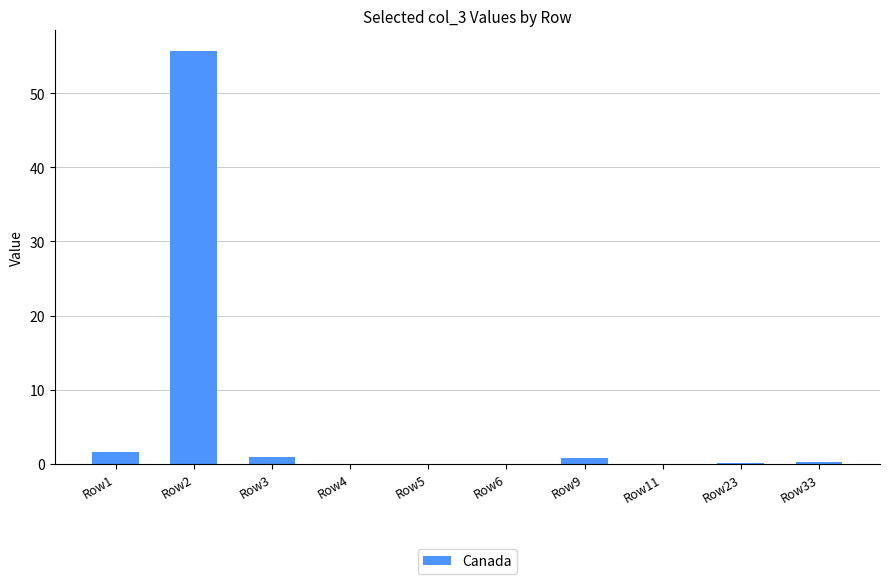

What is the sum of all values?

59.3